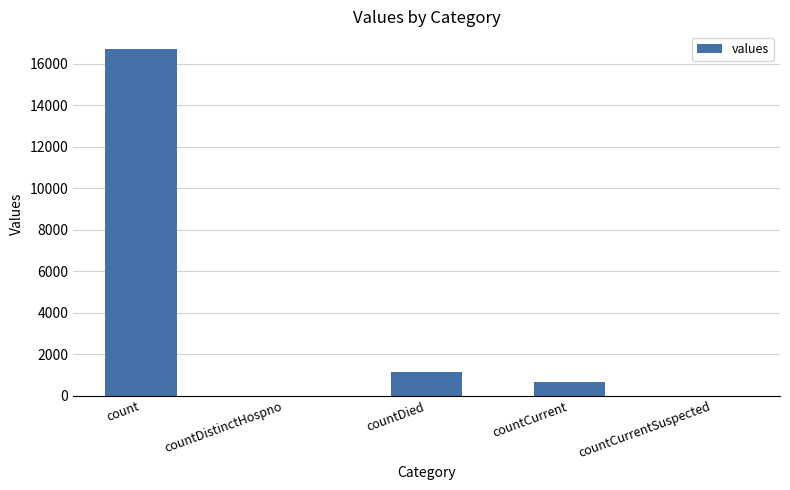

What is the average value?

3708